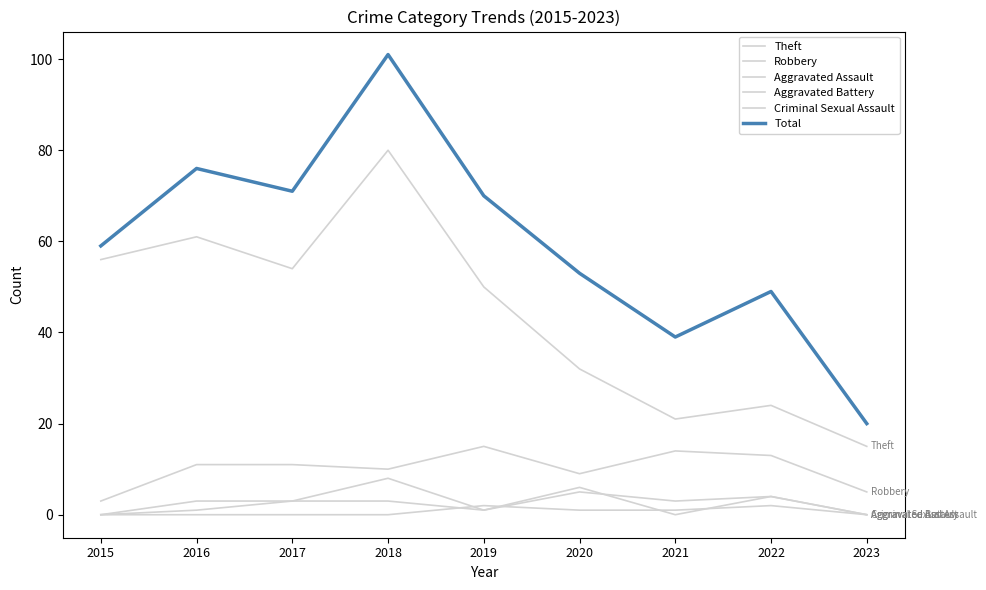

Does the chart have visible grid lines?

No